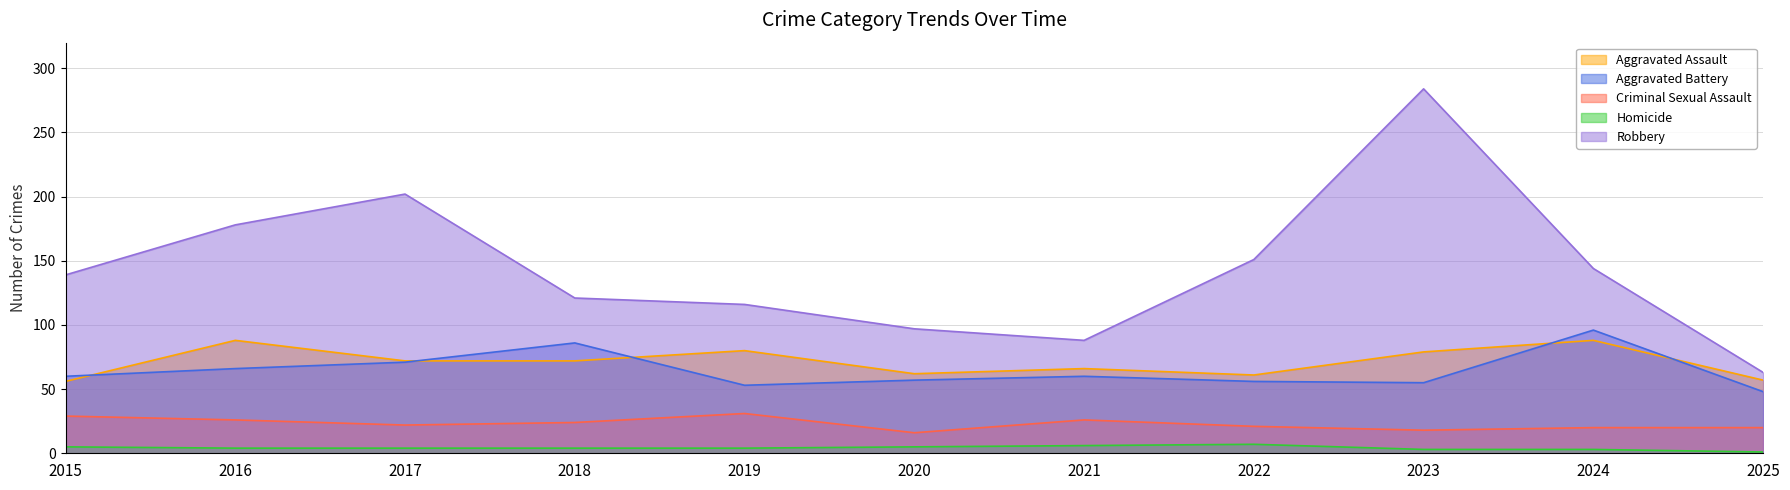

True or false: Homicide has more than 1 points higher than both neighbors.

False